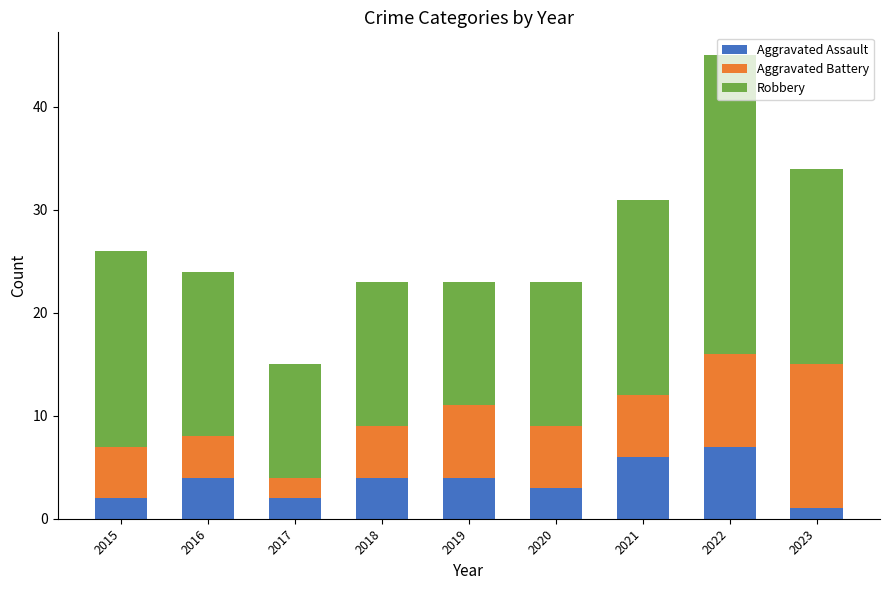

What is the highest value of the Aggravated Assault series?

7